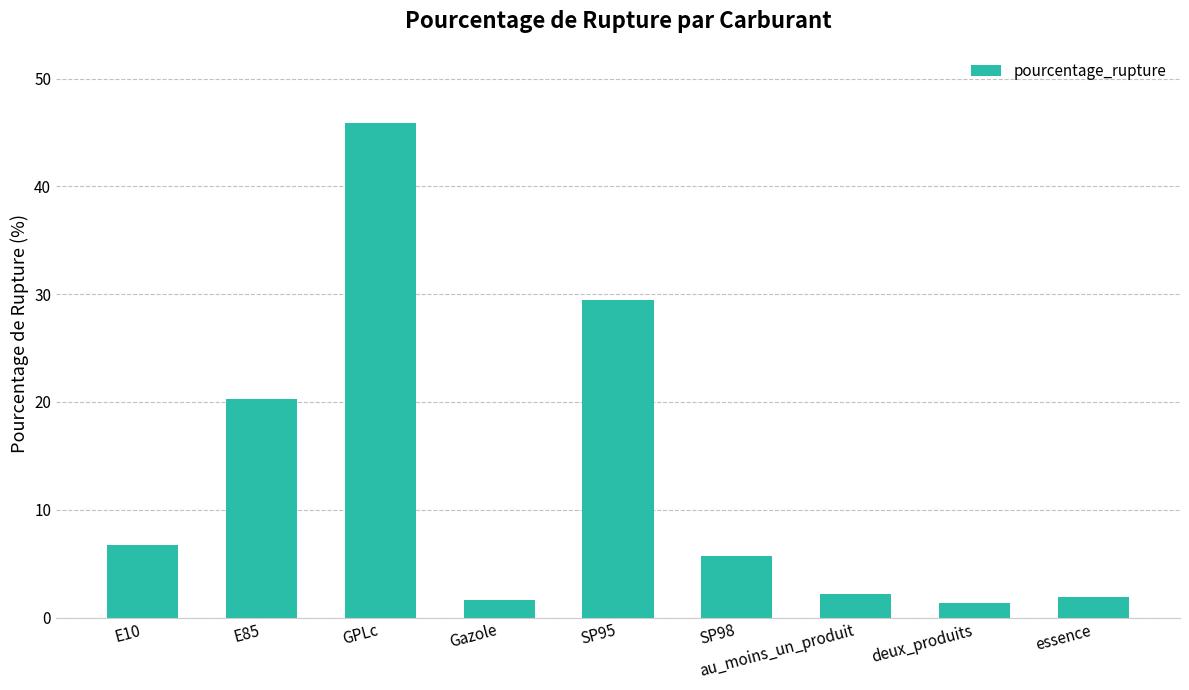

What is the label of the 4th bar from the left?

Gazole